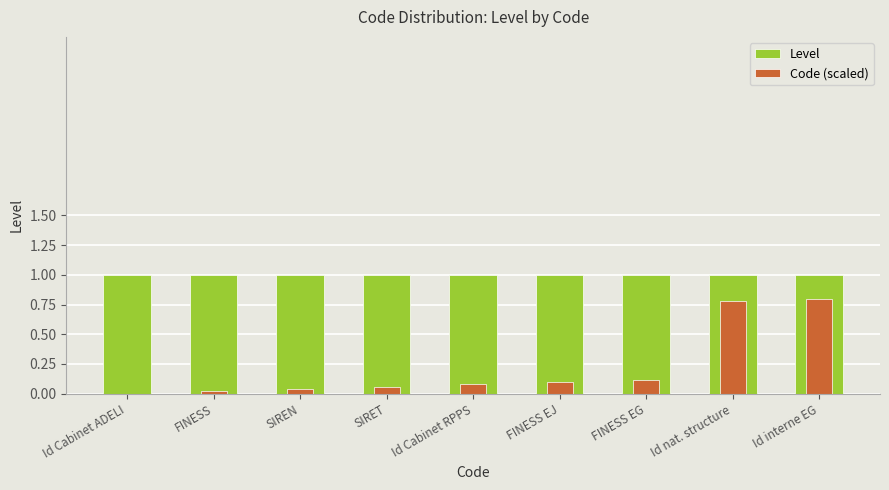

How many groups of bars are there?

9